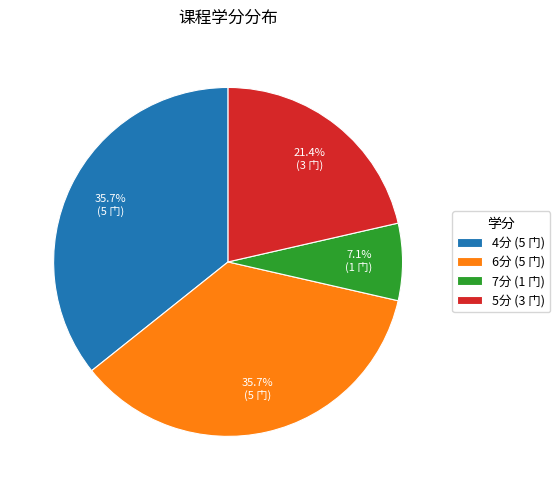

Is the sum of 4分 and 6分 greater than half?

Yes